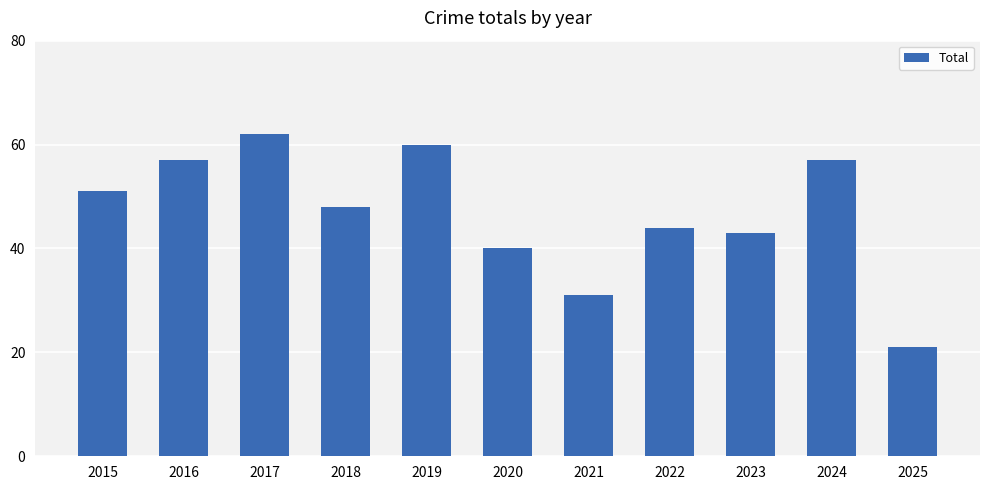

Reading left to right, list all the values displayed in this chart.

51	57	62	48	60	40	31	44	43	57	21